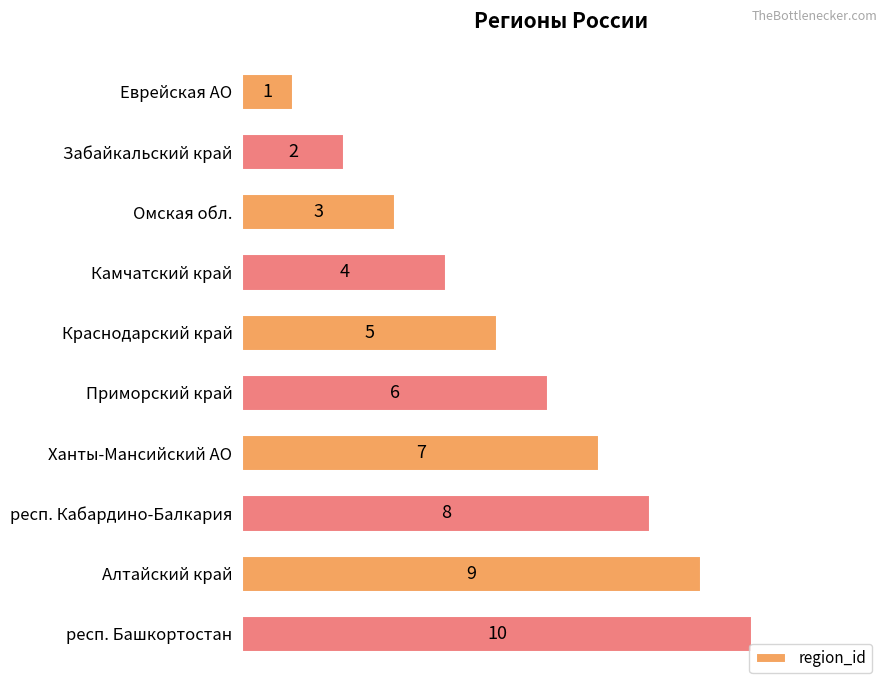

Where is the data nearest to the value 5?

Краснодарский край